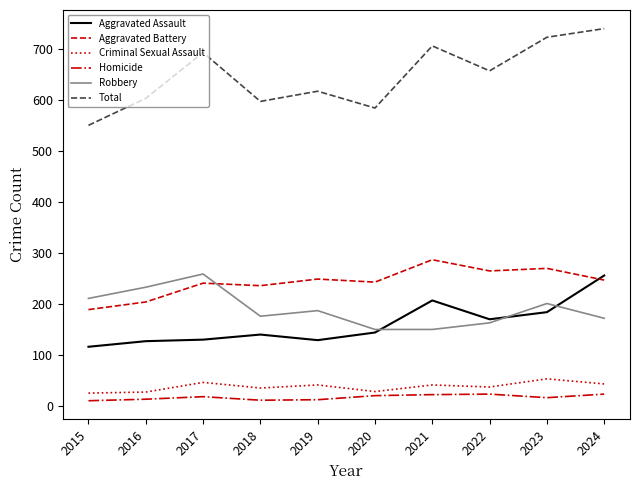

At which label does Total reach its peak?

2024